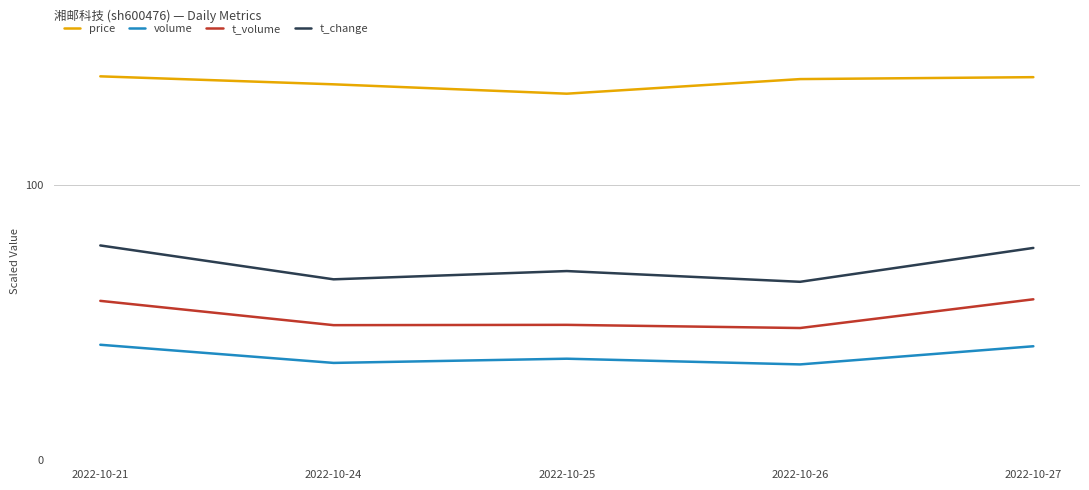

The volume series shows 14.1 at 2022-10-27. True or false?

False